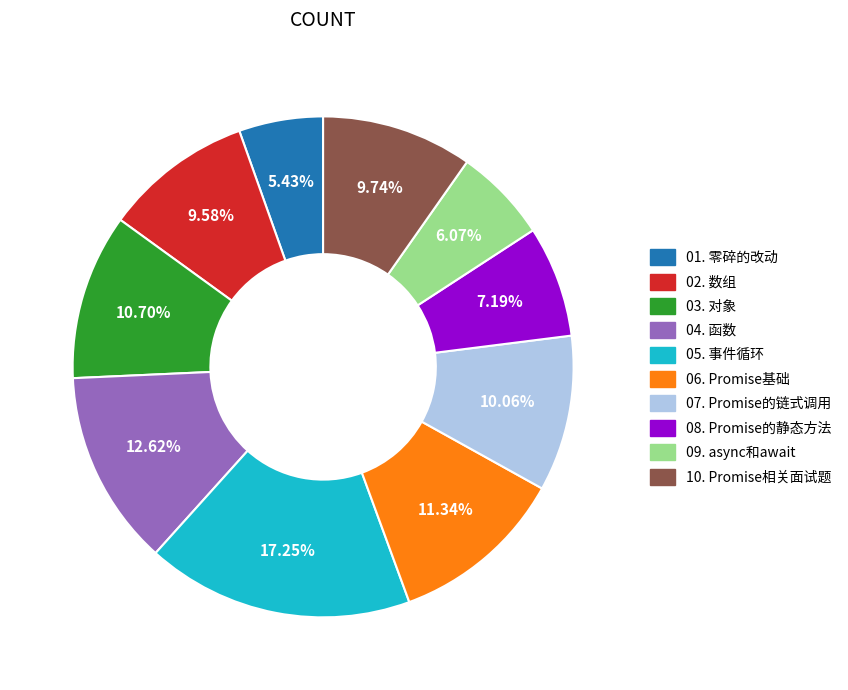

Is the sum of 01. 零碎的改动 and 08. Promise的静态方法 greater than half?

No